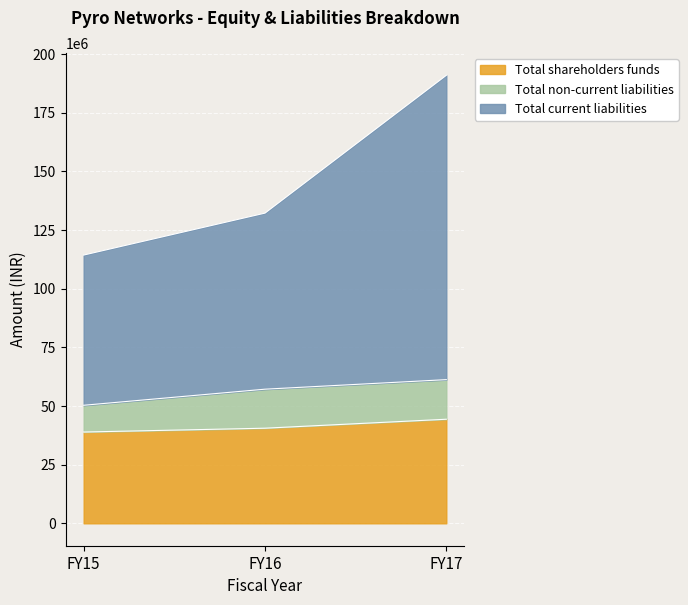

Which series has the largest total across all categories?

Total current liabilities